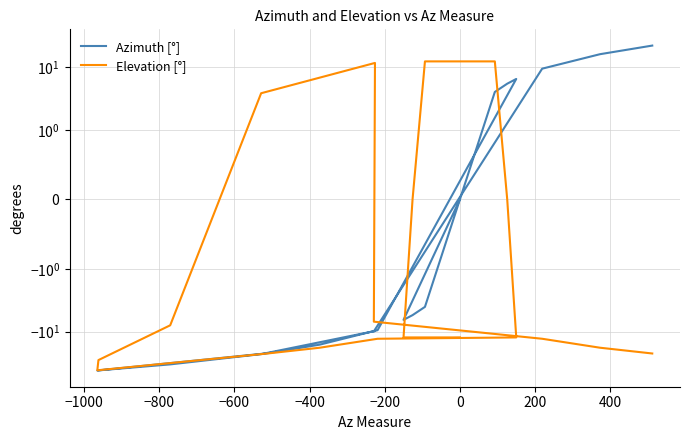

Which series has the largest total across all categories?

Azimuth [°]